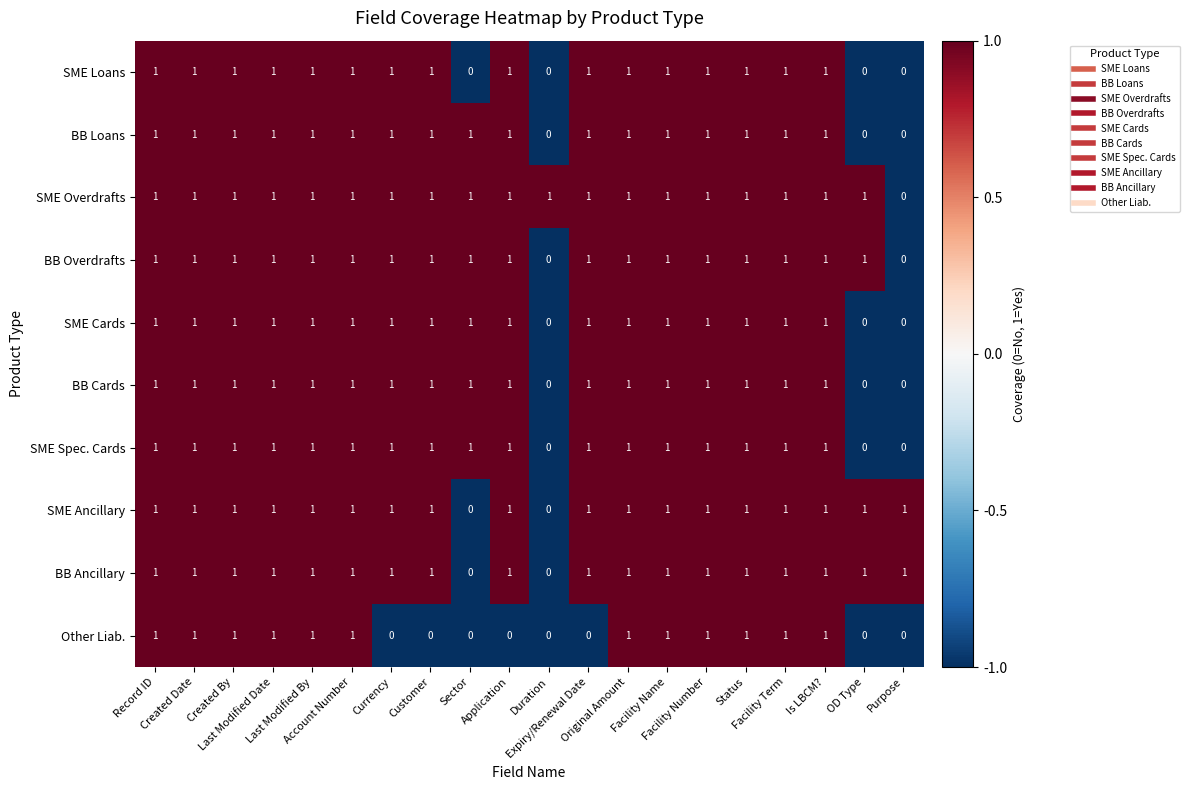

How many BB Overdrafts values are between 1 and 2?

18